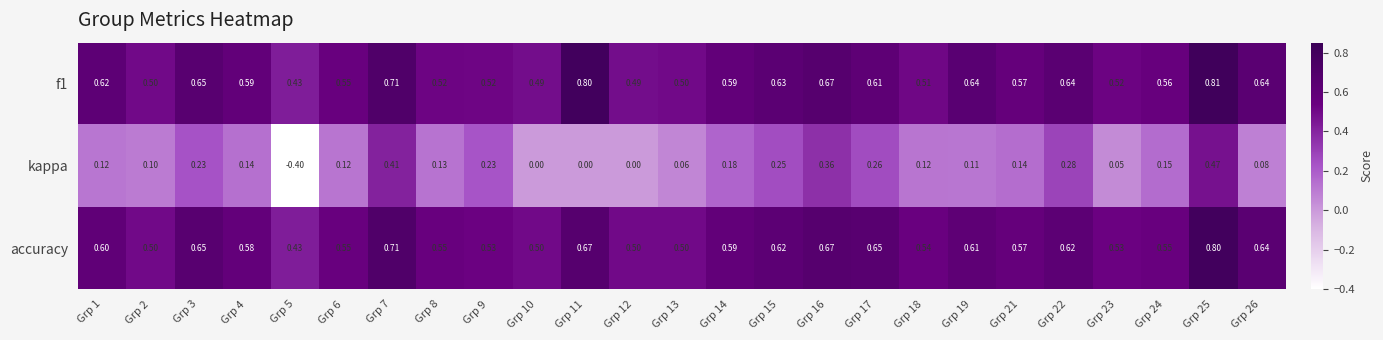

At which category is the sum across all series the highest?

Grp 25